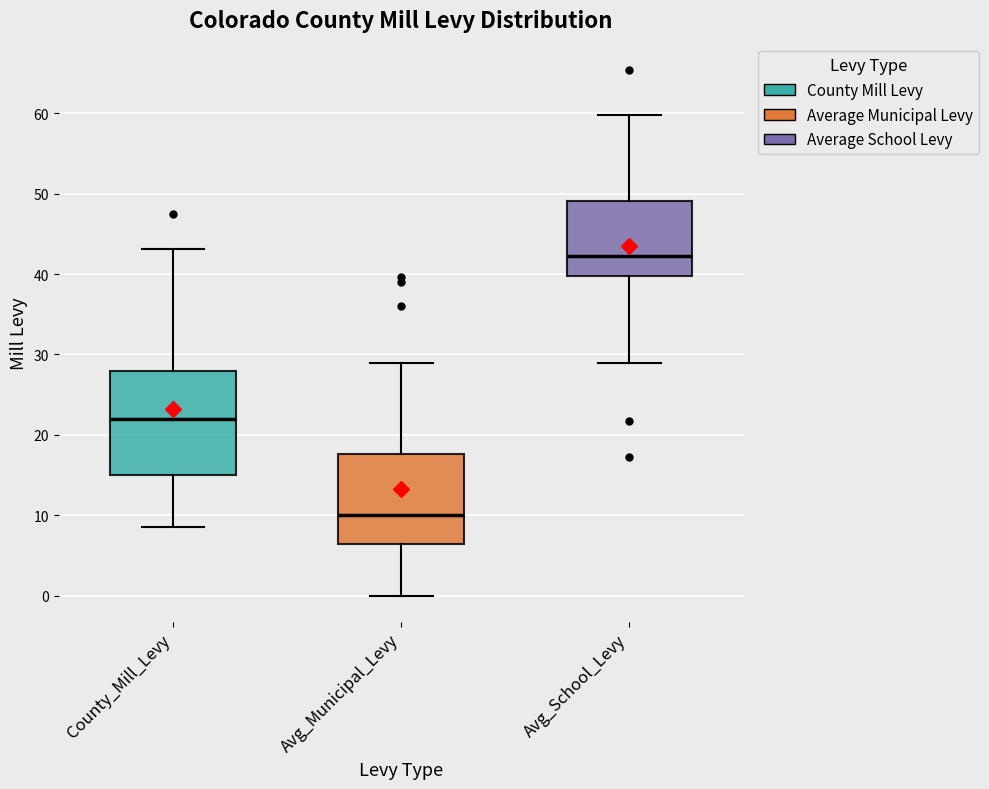

Reading left to right, transcribe this box plot: for each box, give where its median line is, the range the box spans, and where its two whiskers end, as read against the y-axis. The values are not printed on the chart, so give them approximately, as read against the axis.

County_Mill_Levy: median 22, box 15 to 28, whiskers 9 to 43
Avg_Municipal_Levy: median 10, box 6 to 18, whiskers 0 to 29
Avg_School_Levy: median 42, box 40 to 49, whiskers 29 to 60